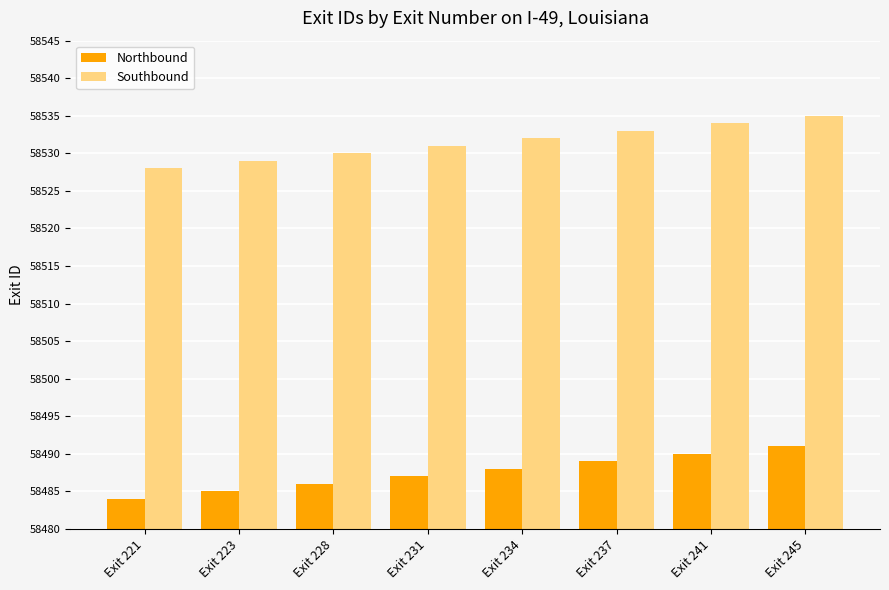

What is the difference between the maximum and minimum values in the Northbound series?

7